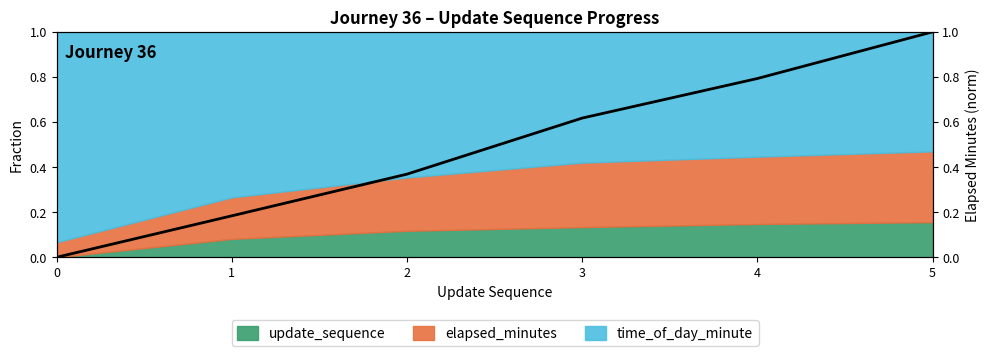

How many categories are shown in the chart?

6